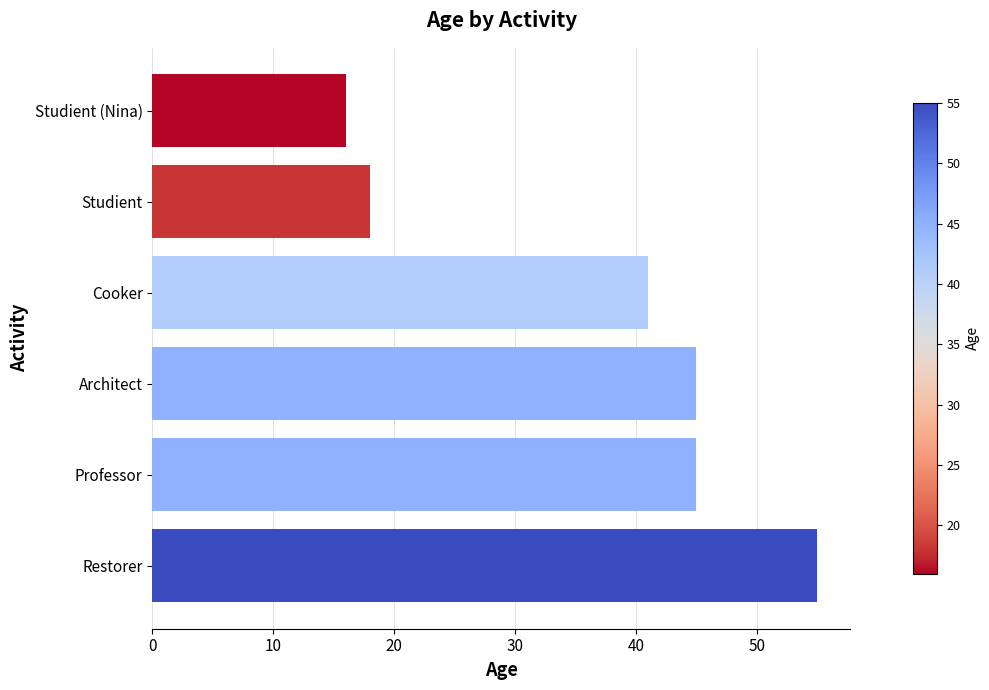

How many bars are there in total?

6